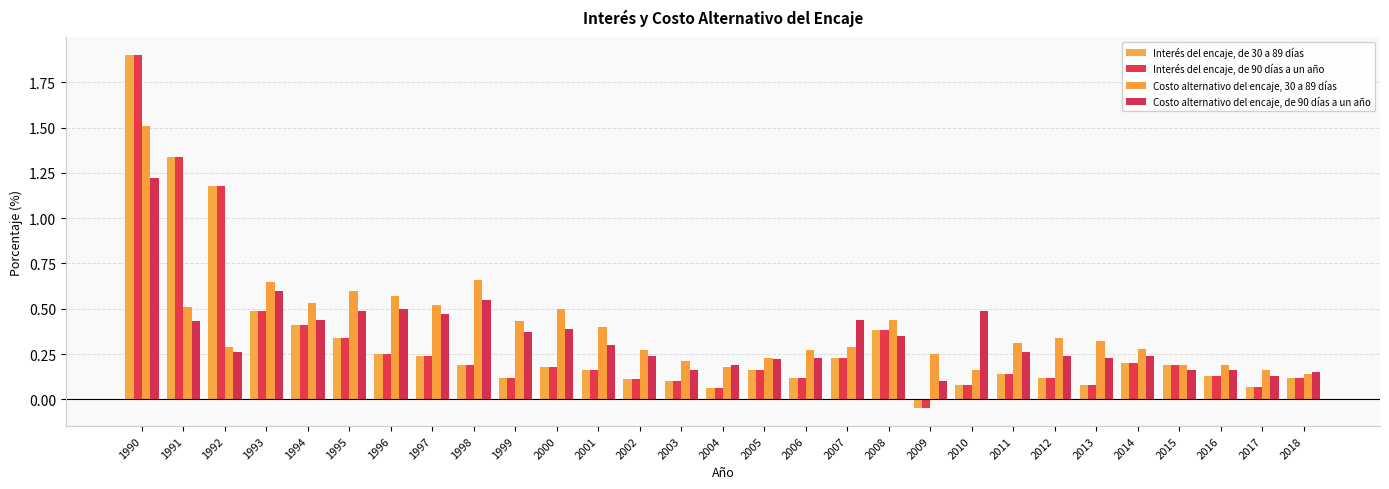

How many bars are there in total?

116